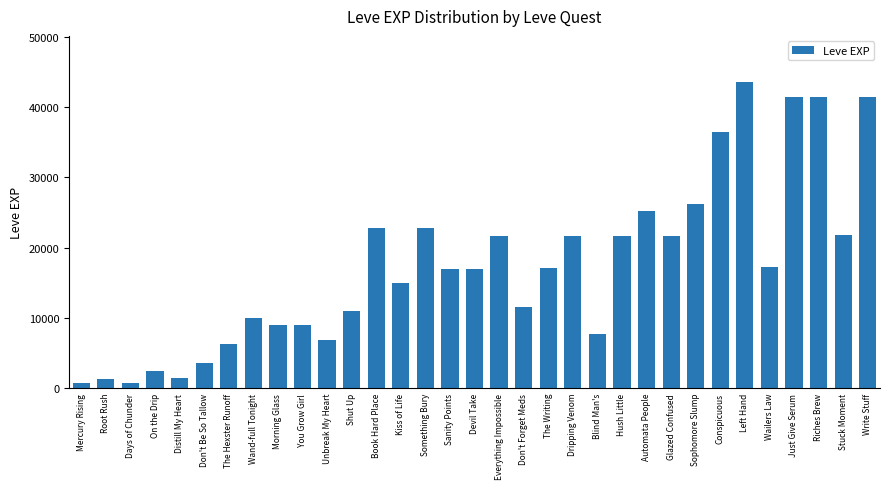

How many data points does each series have?

33